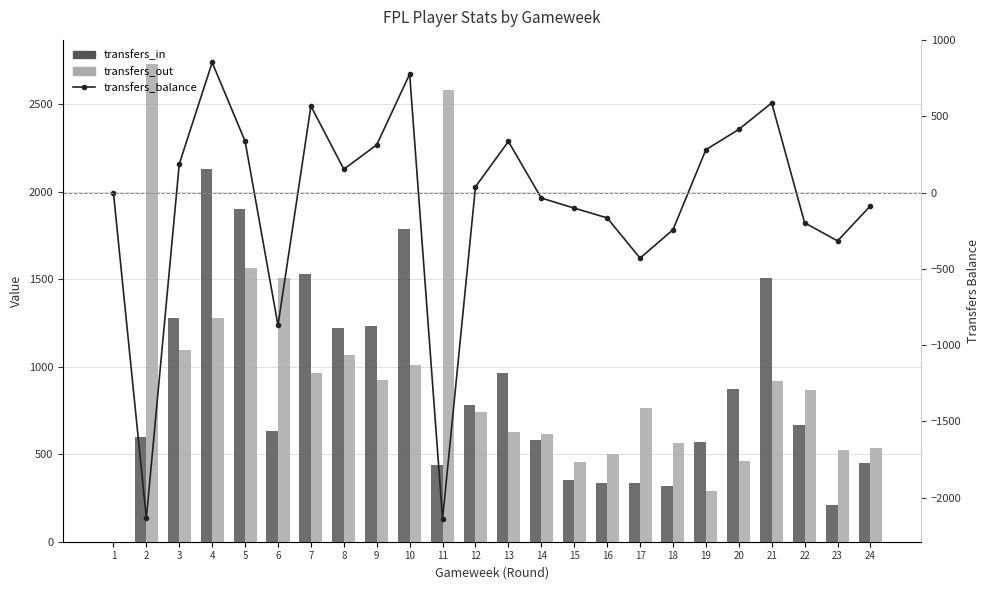

Which series has the largest total across all categories?

transfers_out